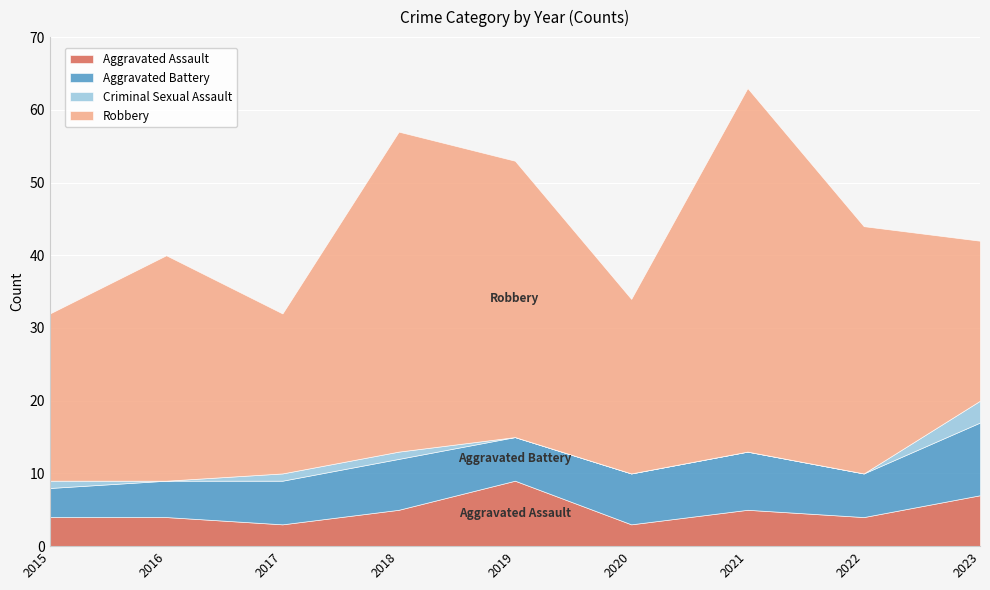

Where is the first local minimum for Criminal Sexual Assault?

2016